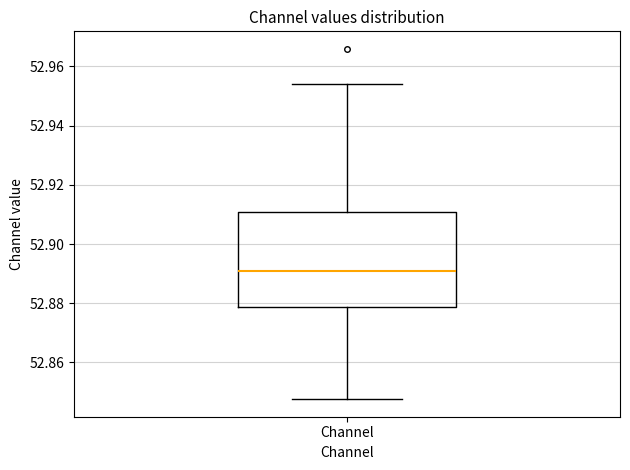

Transcribe this box plot: give where the median line is, the range the box spans, and where the two whiskers end, as read against the y-axis. The values are not printed on the chart, so give them approximately, as read against the axis.

median 52.890, box 52.878 to 52.910, whiskers 52.848 to 52.954